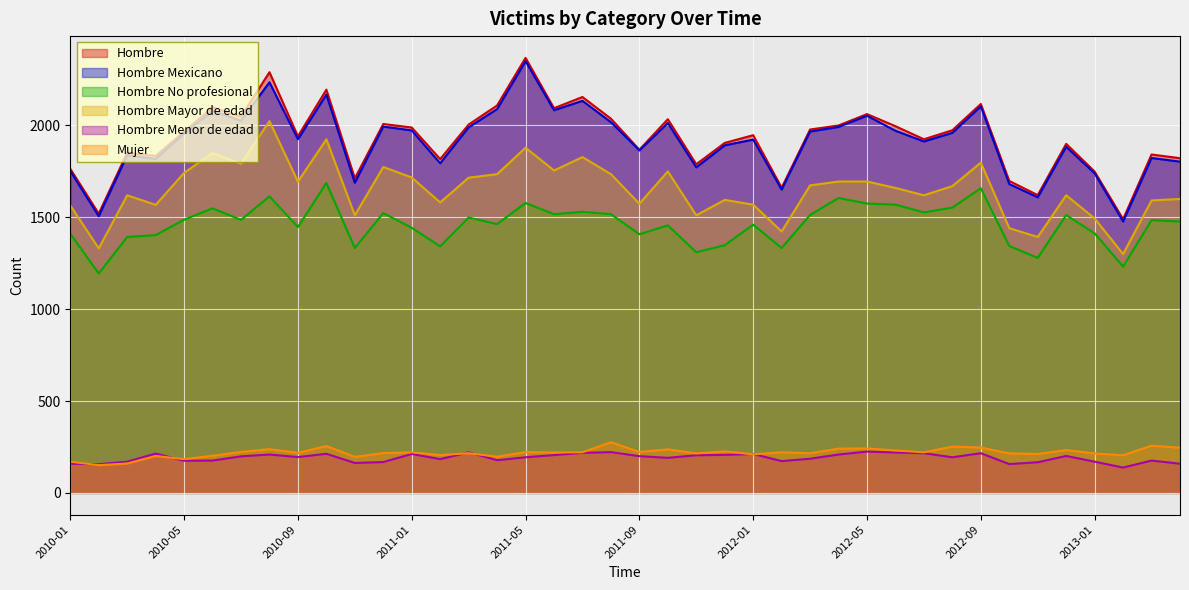

True or false: Hombre Mexicano and Hombre Mayor de edad intersect in this chart.

False